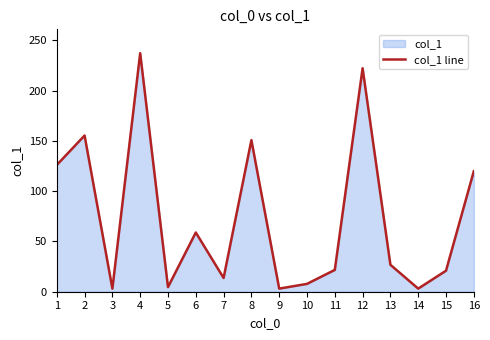

Which category has the lowest value across all series?

3